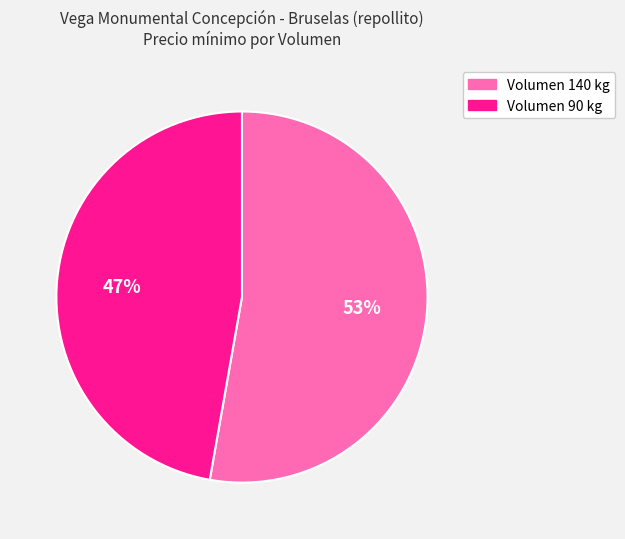

Is there a majority slice in this chart?

Yes